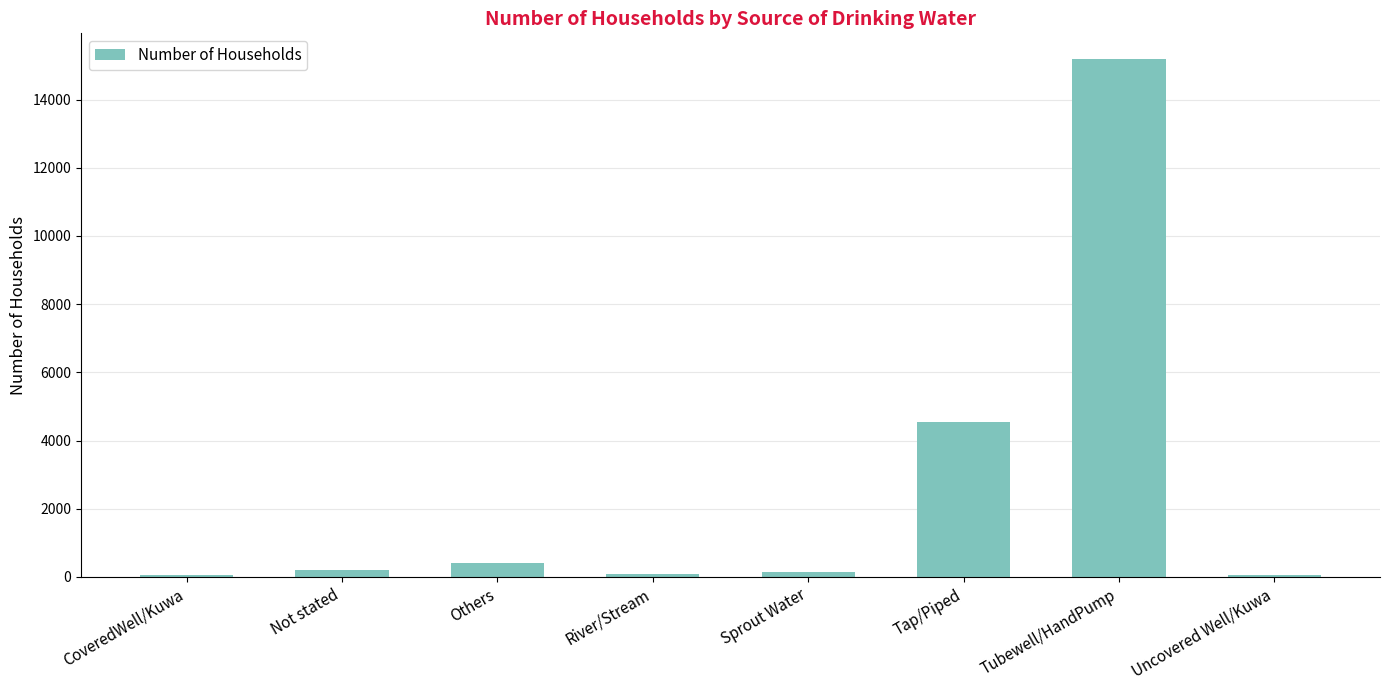

Are the bars horizontal?

No